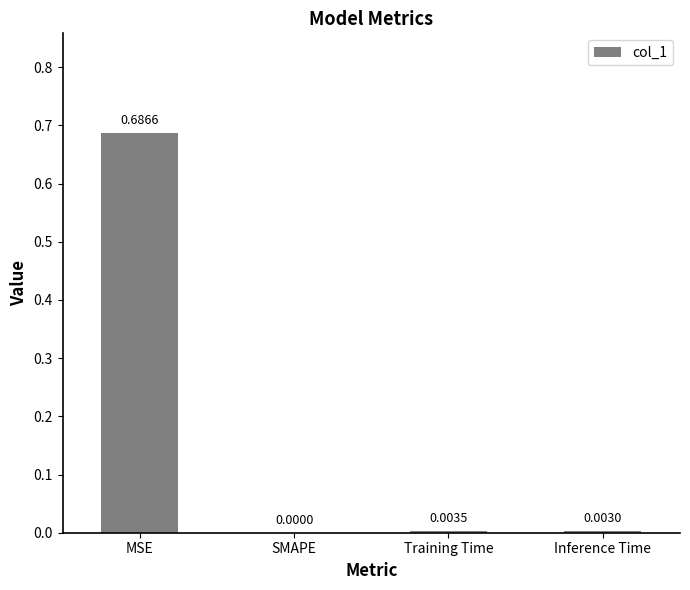

Where is the data nearest to the value 0?

SMAPE